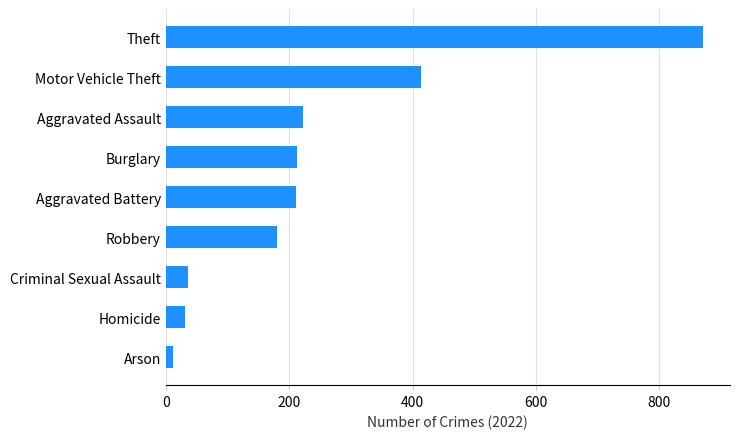

What is the sum of the values at Homicide and Criminal Sexual Assault?

67